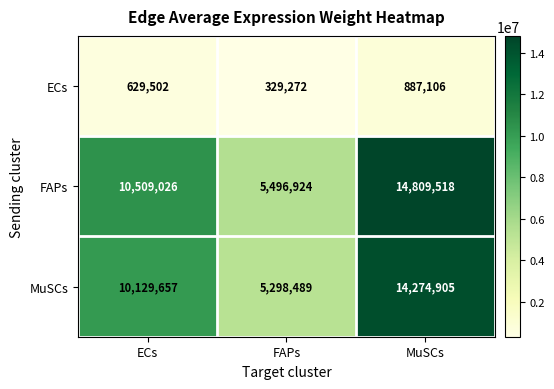

Which series has the widest spread of values?

FAPs